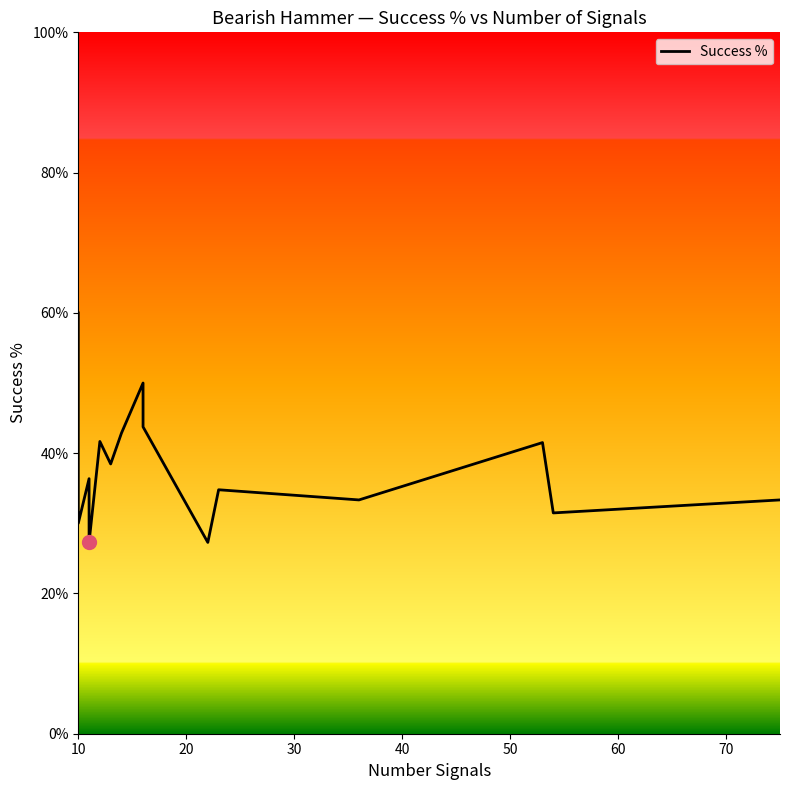

What is the greatest value displayed?

0.6